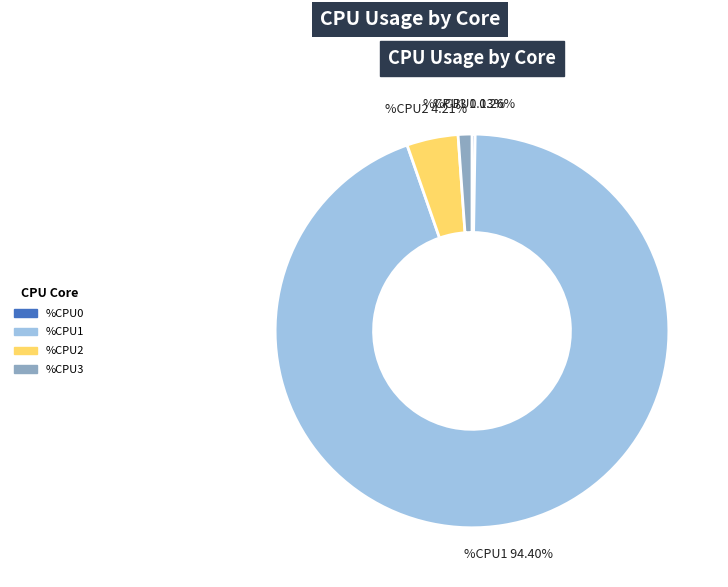

Which has a higher value, %CPU3 or %CPU2?

%CPU2